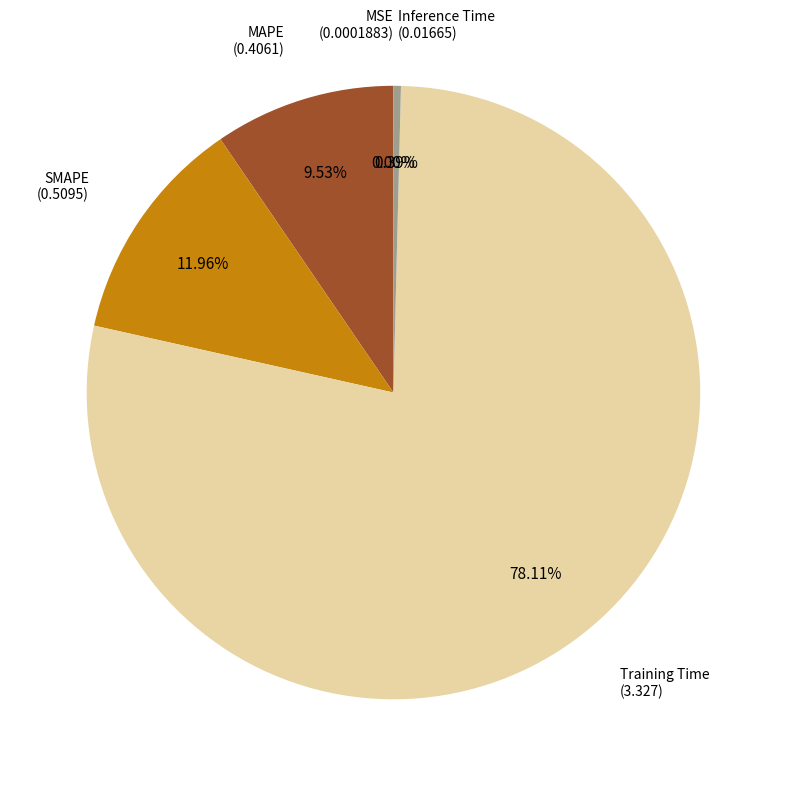

What percentage is the SMAPE slice, to the nearest percent?

12%